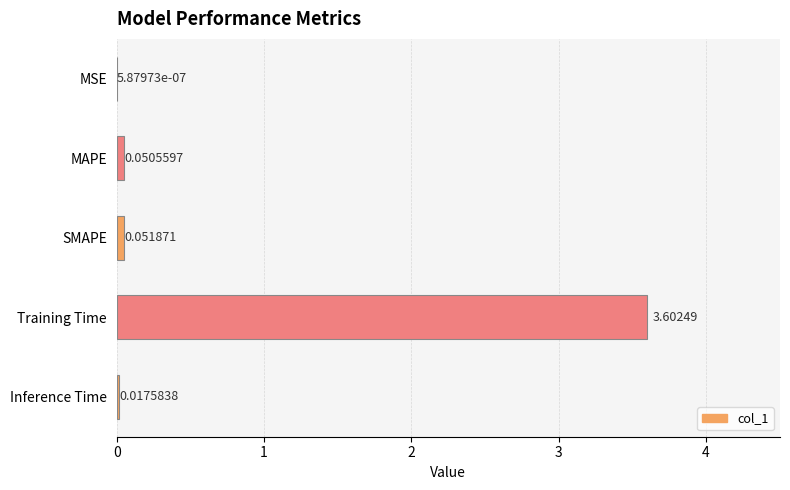

What is the change in value from MSE to MAPE?

+0.1